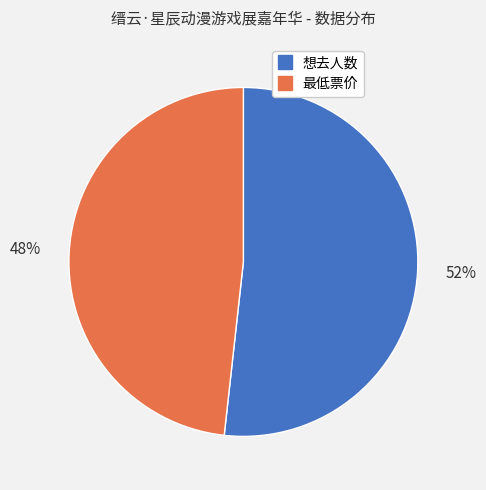

To the nearest percent, what portion does 想去人数 represent?

52%